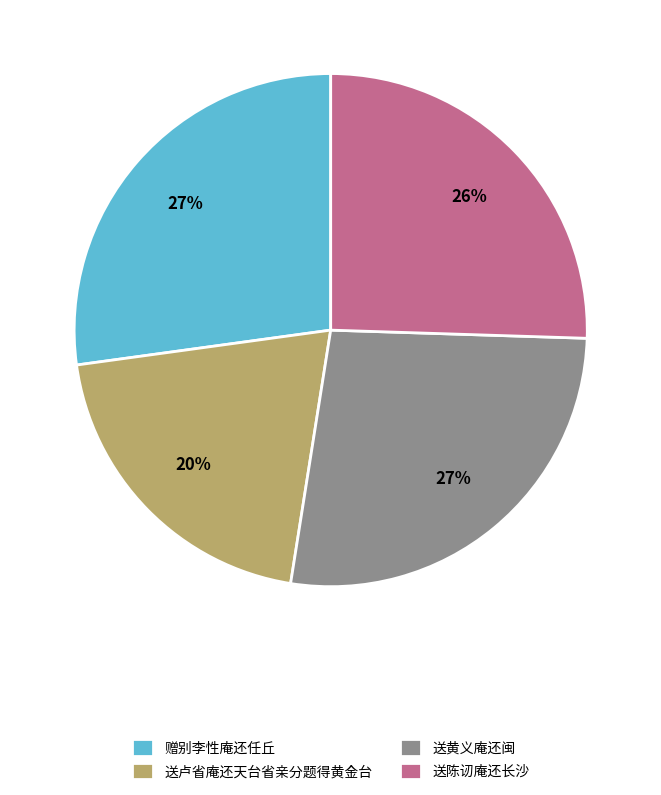

The 送黄义庵还闽 slice represents 15% of the pie. True or false?

False